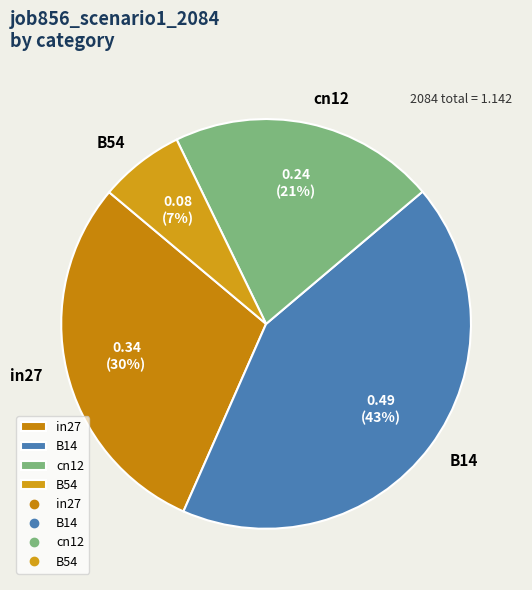

Count the number of slices in the pie.

4